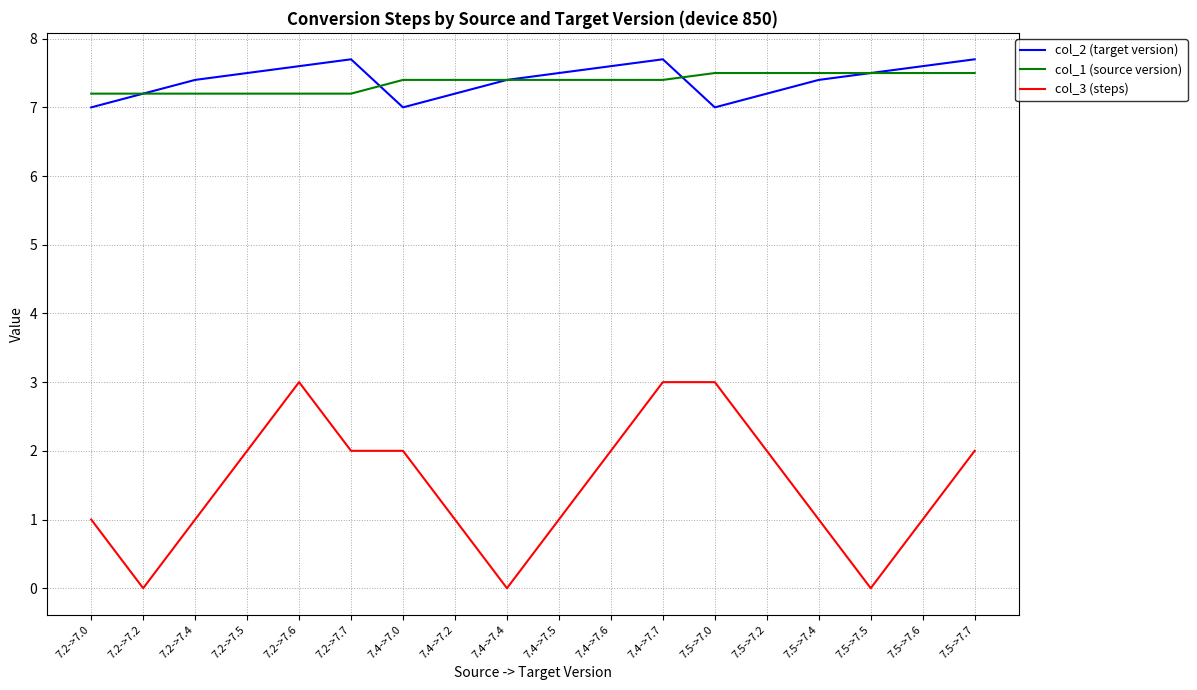

Read the col_2 (target version) value at 7.2->7.4.

7.4